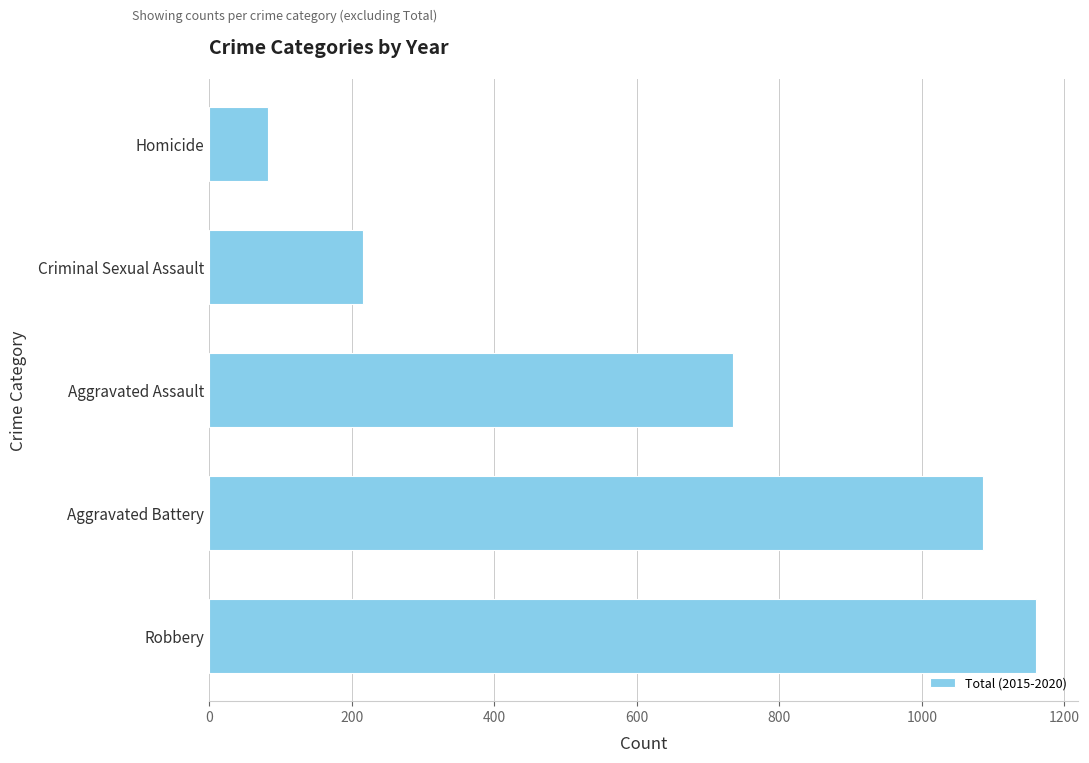

List the labels in order of value, smallest first.

Homicide, Criminal Sexual Assault, Aggravated Assault, Aggravated Battery, Robbery